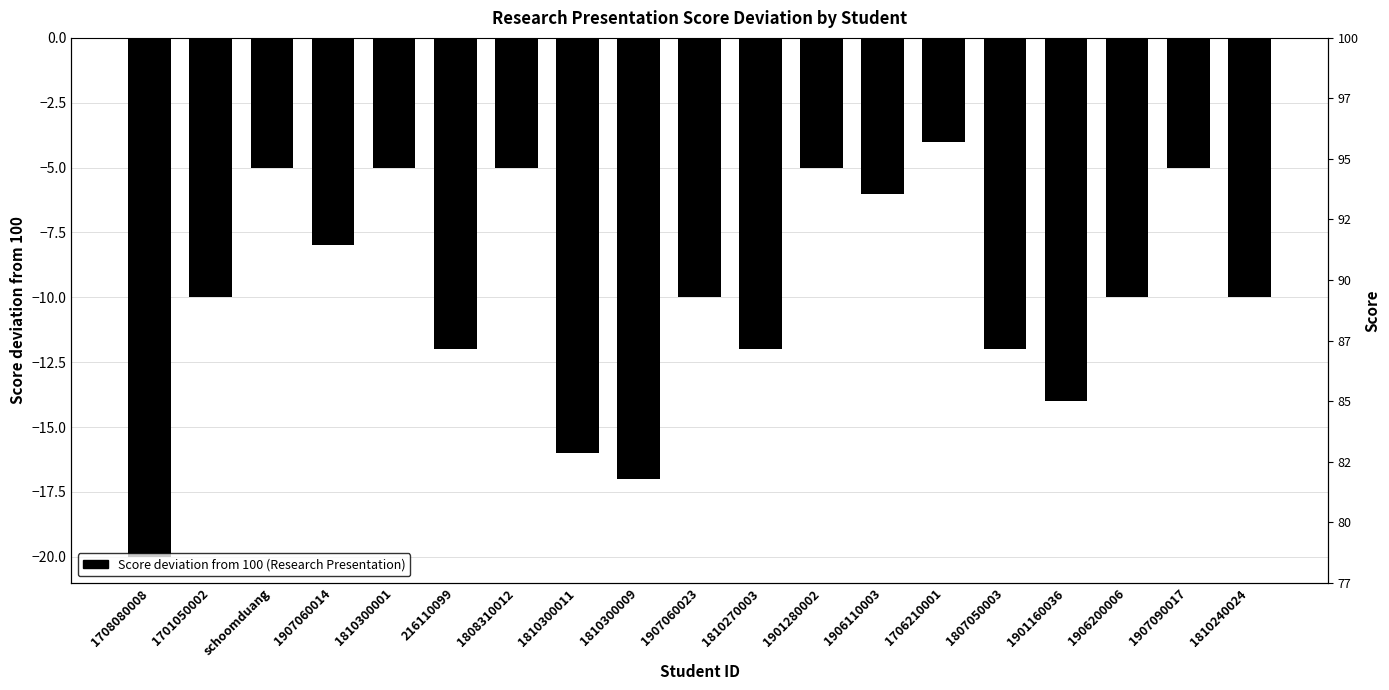

Reading left to right, what are all the values shown in this chart?

1708080008=-20	1701050002=-10	schoomduang=-5	1907060014=-8	1810300001=-5	216110099=-12	1808310012=-5	1810300011=-16	1810300009=-17	1907060023=-10	1810270003=-12	1901280002=-5	1906110003=-6	1706210001=-4	1807050003=-12	1901160036=-14	1906200006=-10	1907090017=-5	1810240024=-10